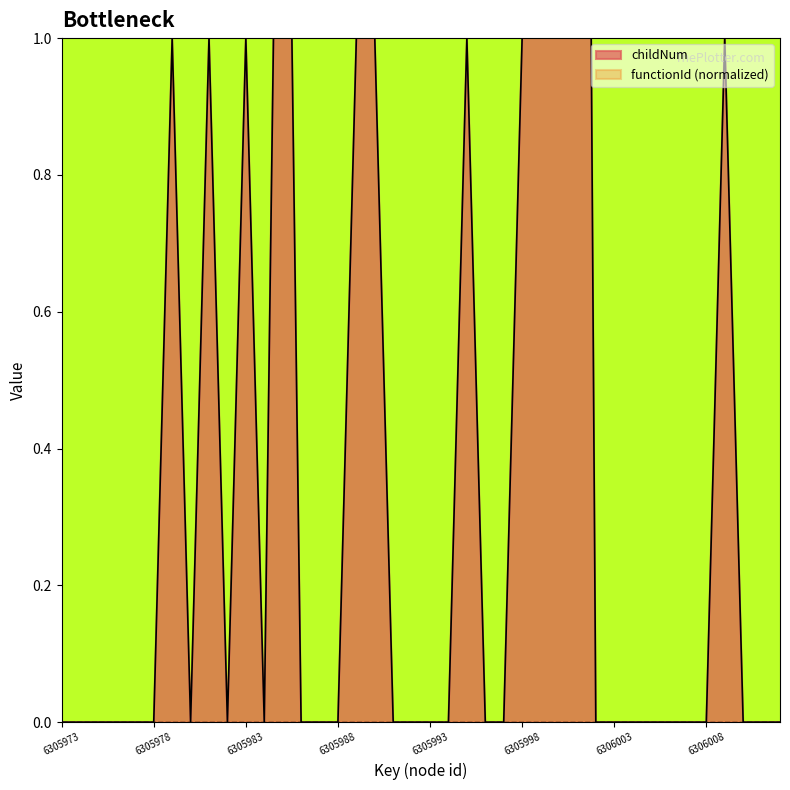

List the labels in order of value, largest first.

6306001, 6306000, 6305985, 6305999, 6305979, 6305981, 6305983, 6305989, 6305990, 6305995, 6305998, 6306009, 6305973, 6305974, 6305975, 6305976, 6305977, 6305978, 6305980, 6305982, 6305984, 6305986, 6305987, 6305988, 6305991, 6305992, 6305993, 6305994, 6305996, 6305997, 6306002, 6306003, 6306004, 6306005, 6306006, 6306007, 6306008, 6306010, 6306011, 6306012